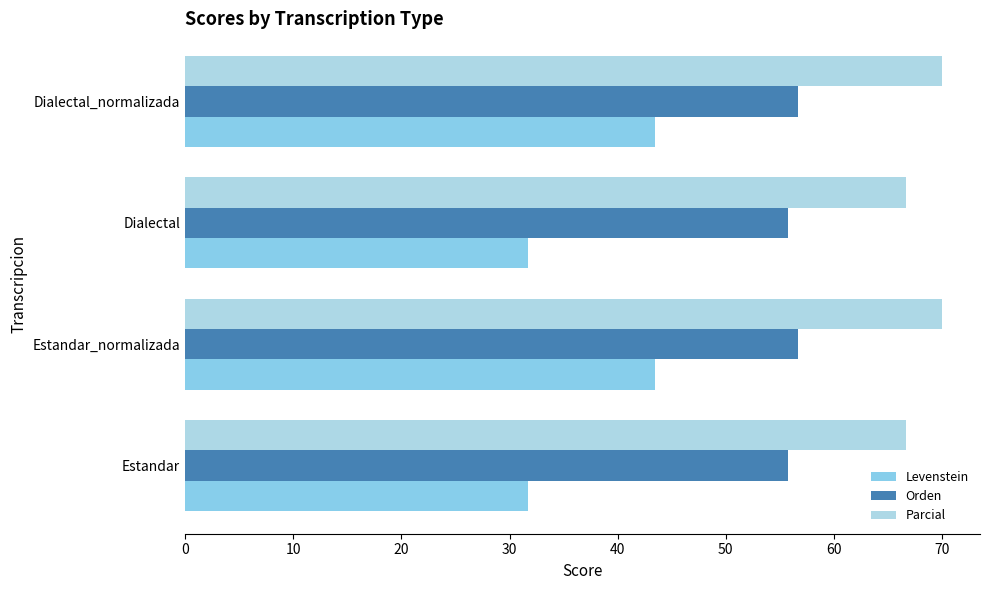

Which series has the largest total across all categories?

Parcial